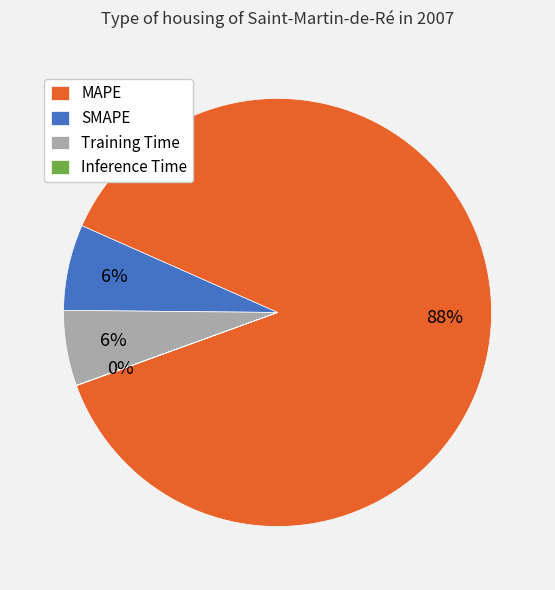

Combined, do SMAPE and Training Time account for over 50%?

No